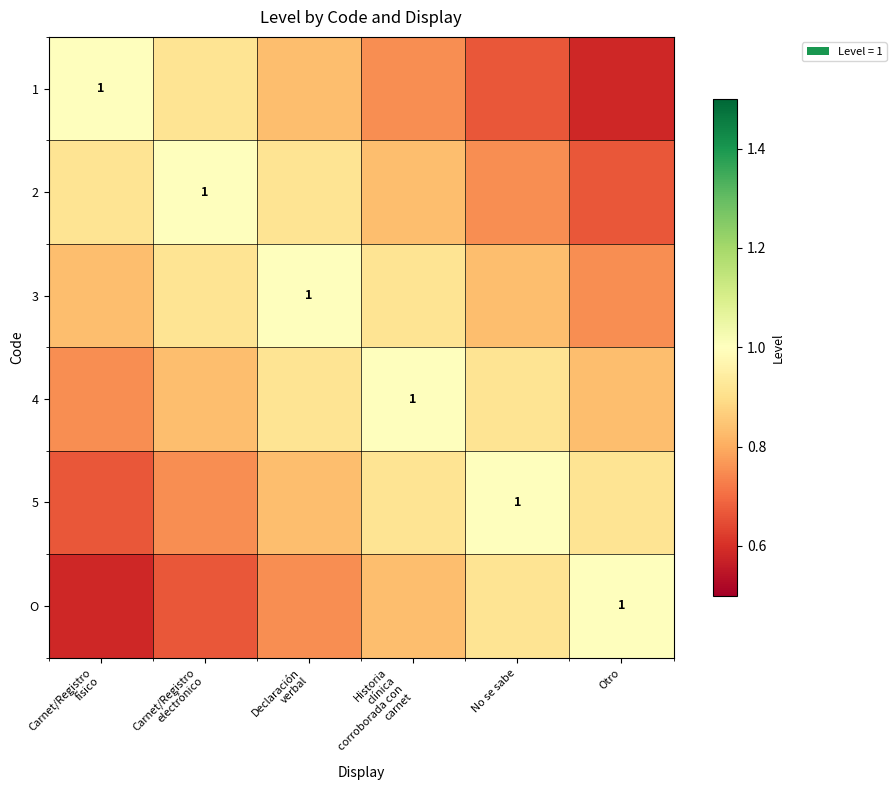

Which category has the highest value across all series?

Carnet/Registro
físico